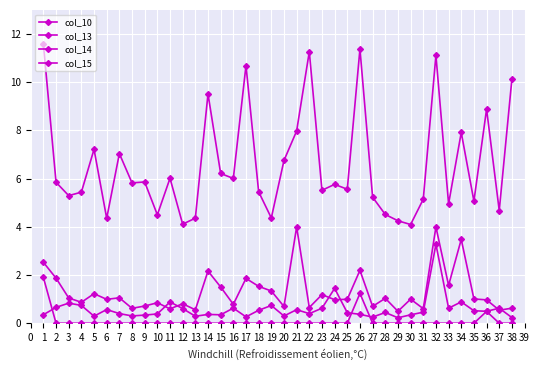

What is the difference between the maximum and second lowest values in the col_14 series?

3.0